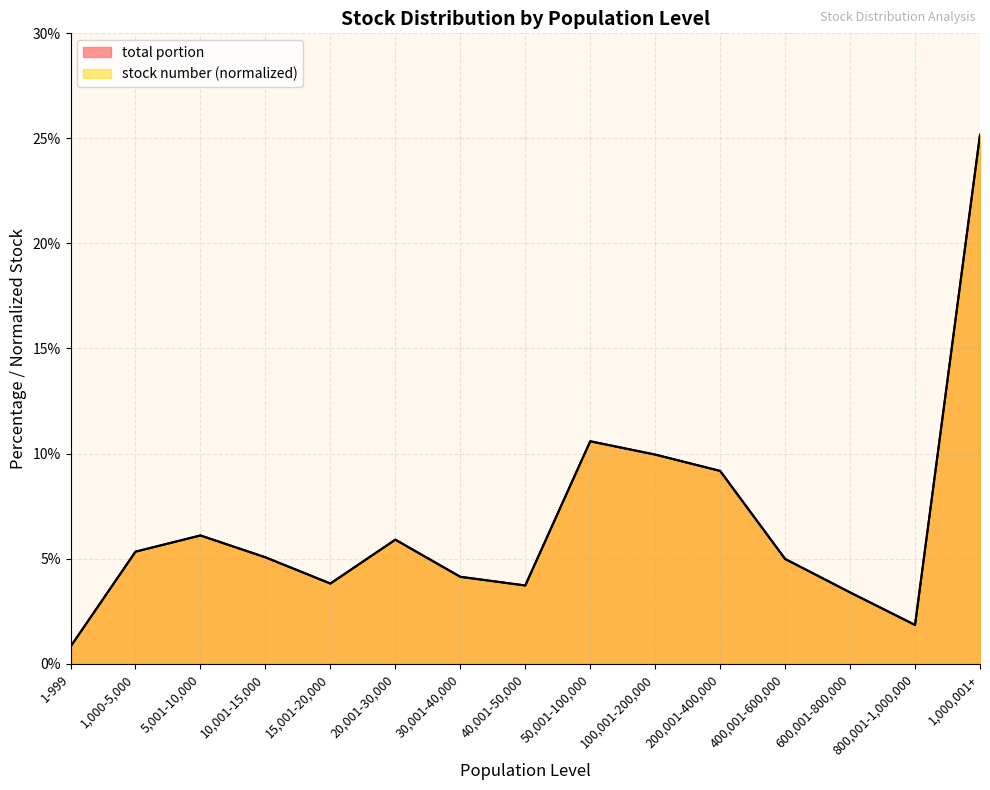

What position from the right is 40,001-50,000?

8